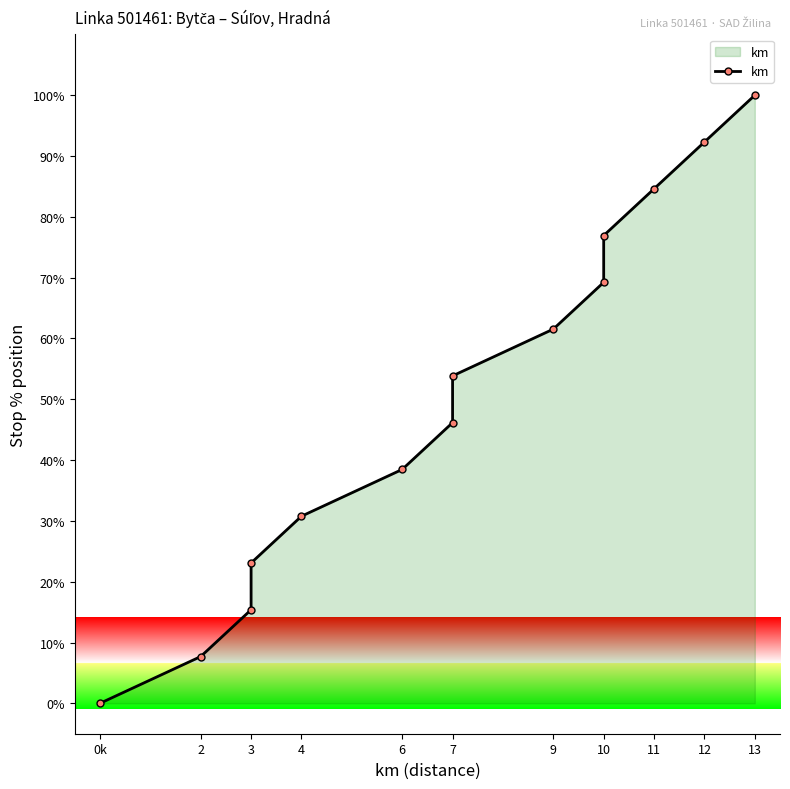

How many lines are shown in the chart?

1